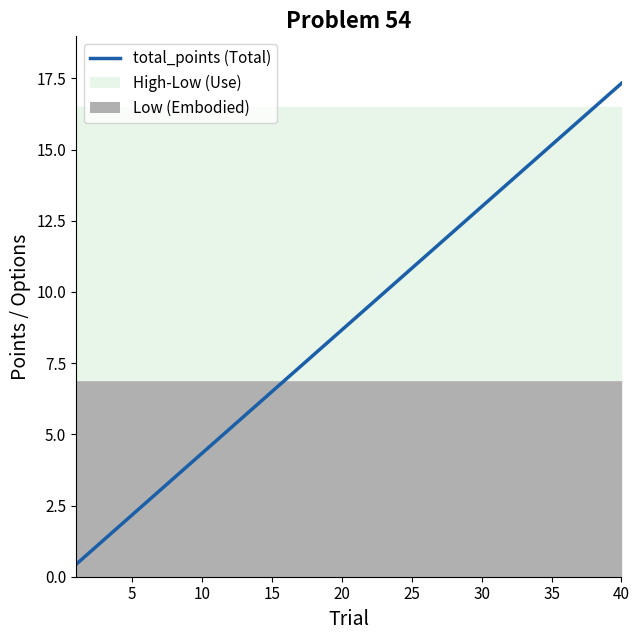

The value at 25 is 3.8. True or false?

False